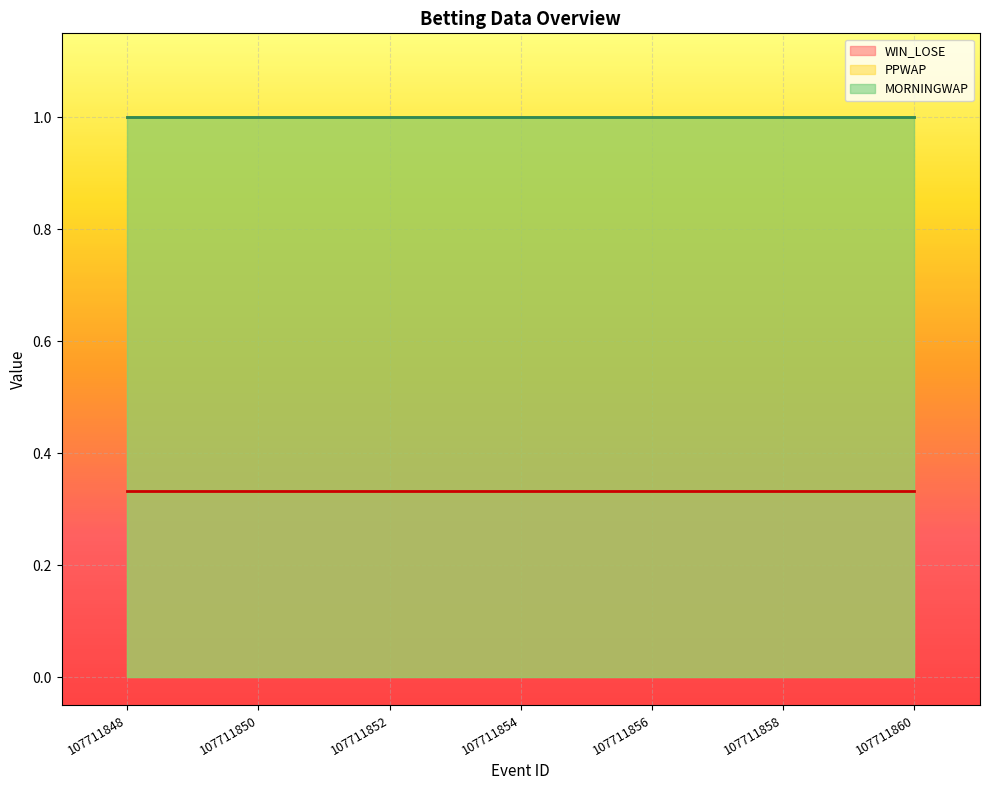

Which category has the lowest value across all series?

107711848